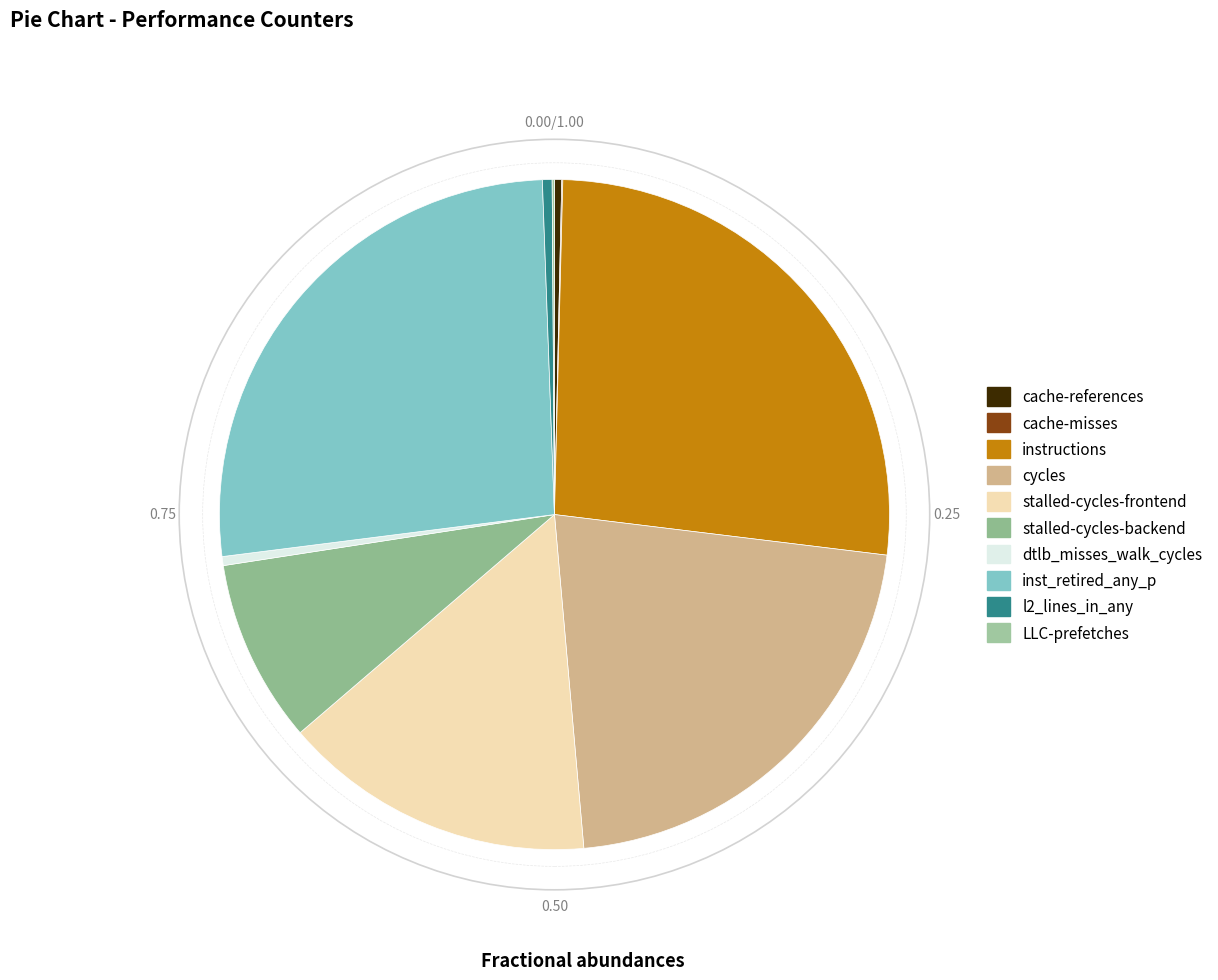

What is the smallest slice in the pie chart?

cache-misses